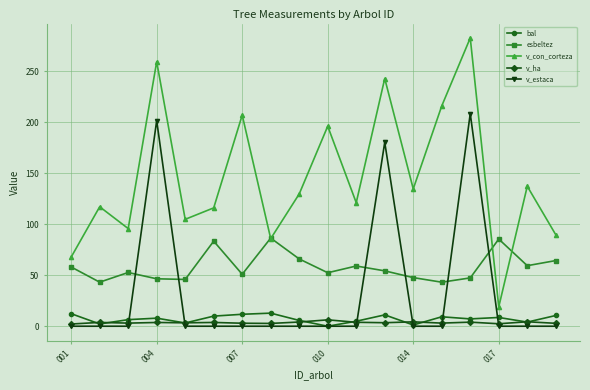

True or false: bal and esbeltez cross at least once.

False